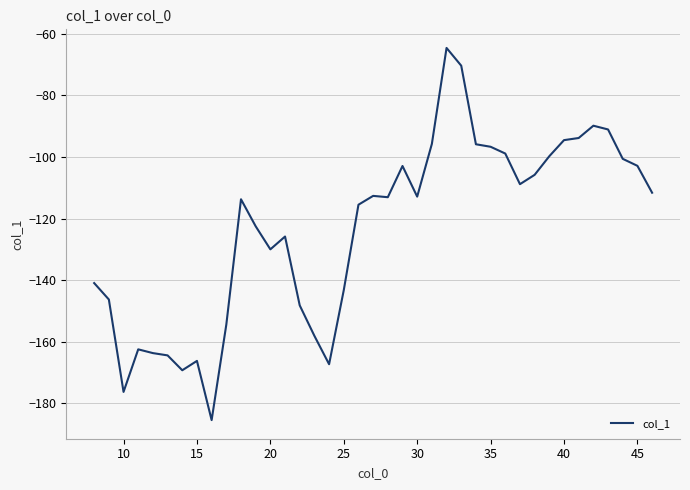

What is the difference between the maximum and minimum values?

121.0